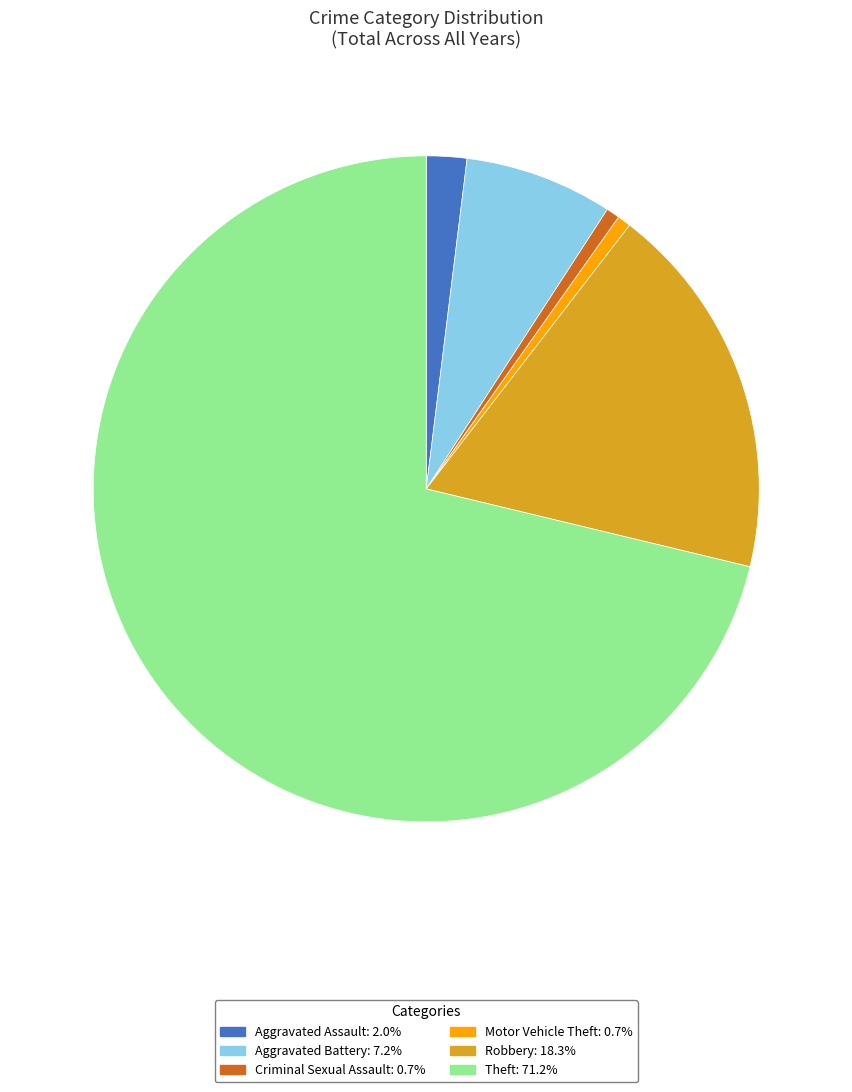

The Aggravated Assault slice represents 18% of the pie. True or false?

False